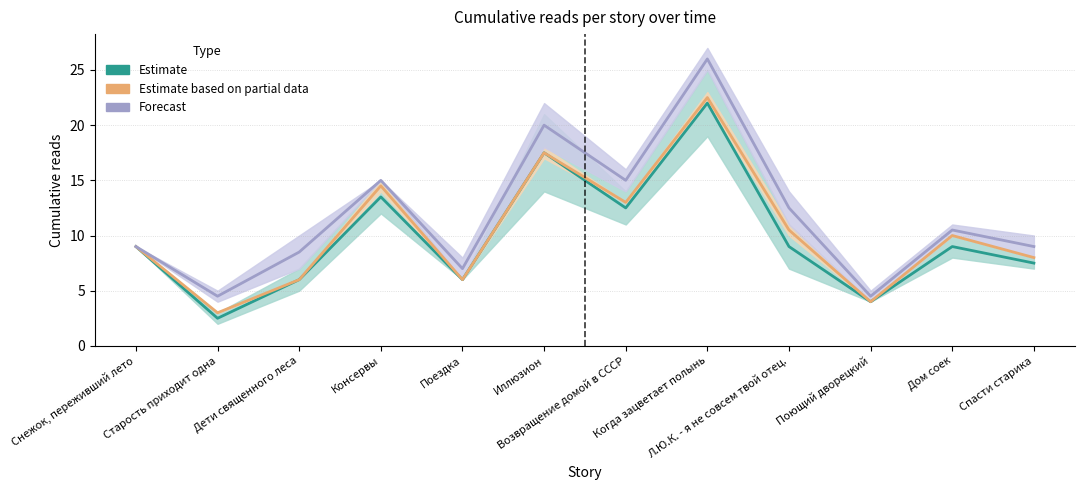

Rank the series at Дети священного леса from highest to lowest value.

15.04 09:05, 14.04 21:30, 14.04 12:00